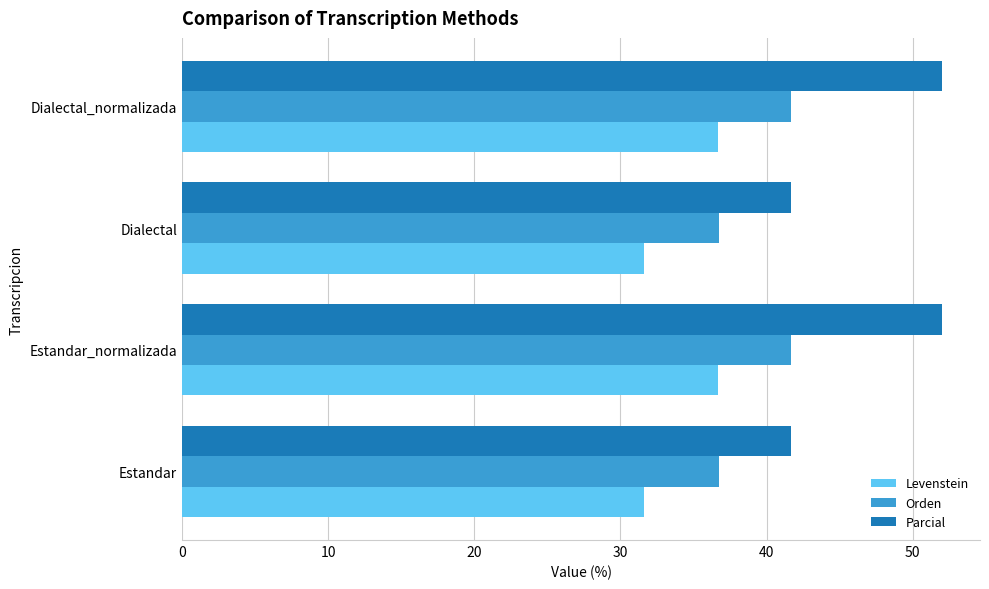

True or false: Levenstein has a value of 58.1 at Estandar_normalizada.

False